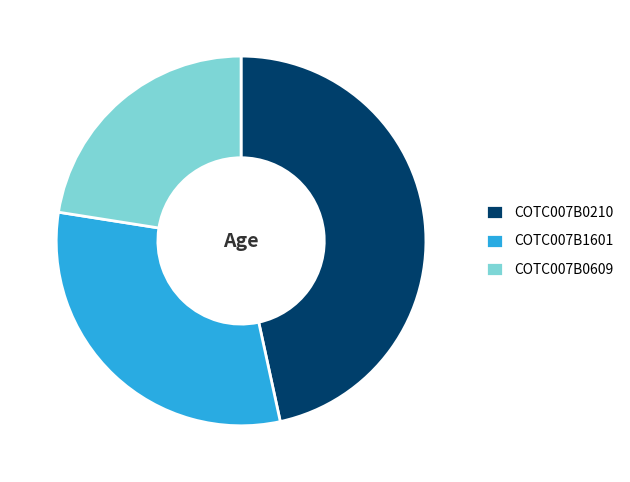

Is it true that COTC007B0609 is 8% of the pie?

False